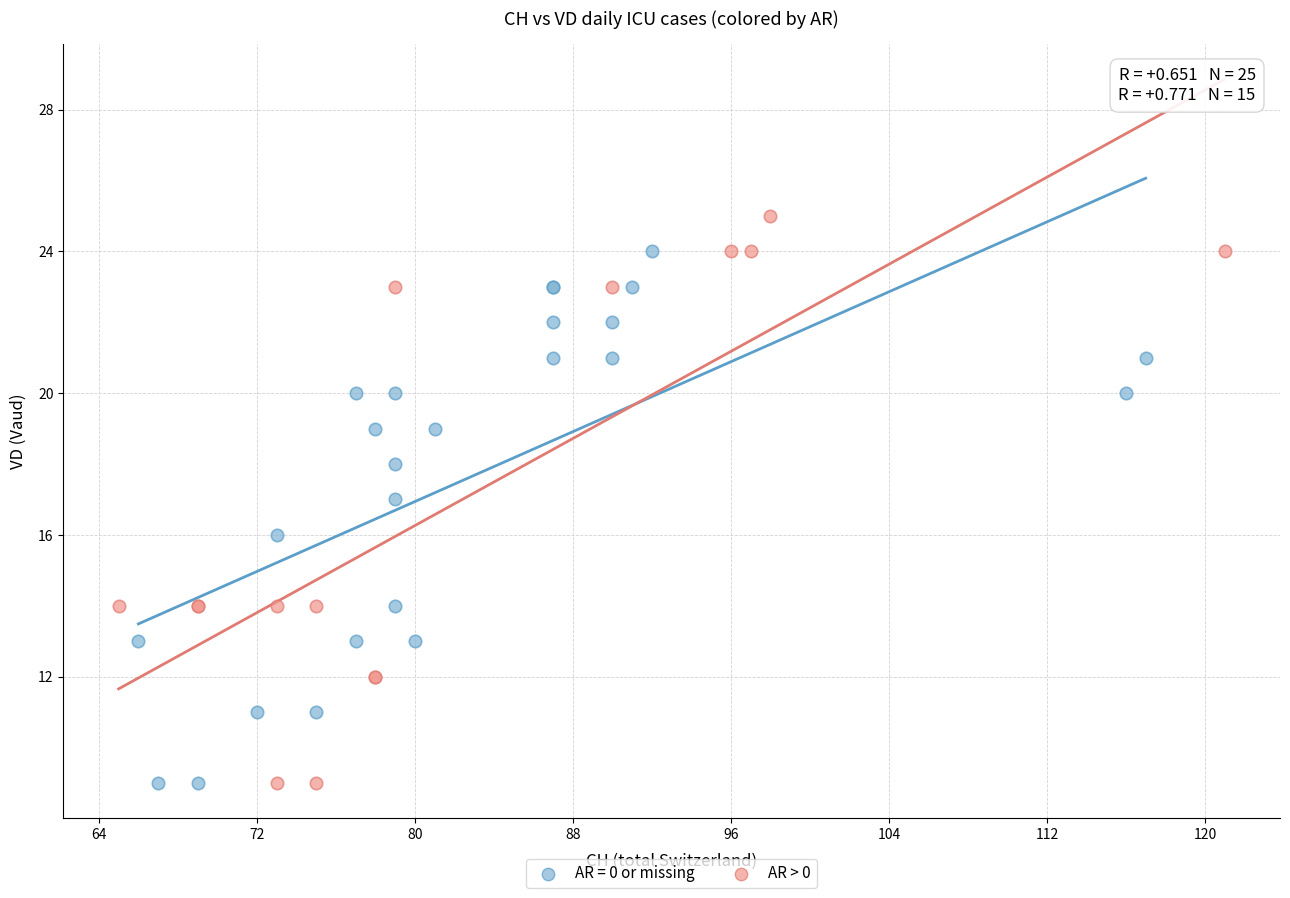

Which series reaches the maximum Y coordinate?

AR > 0